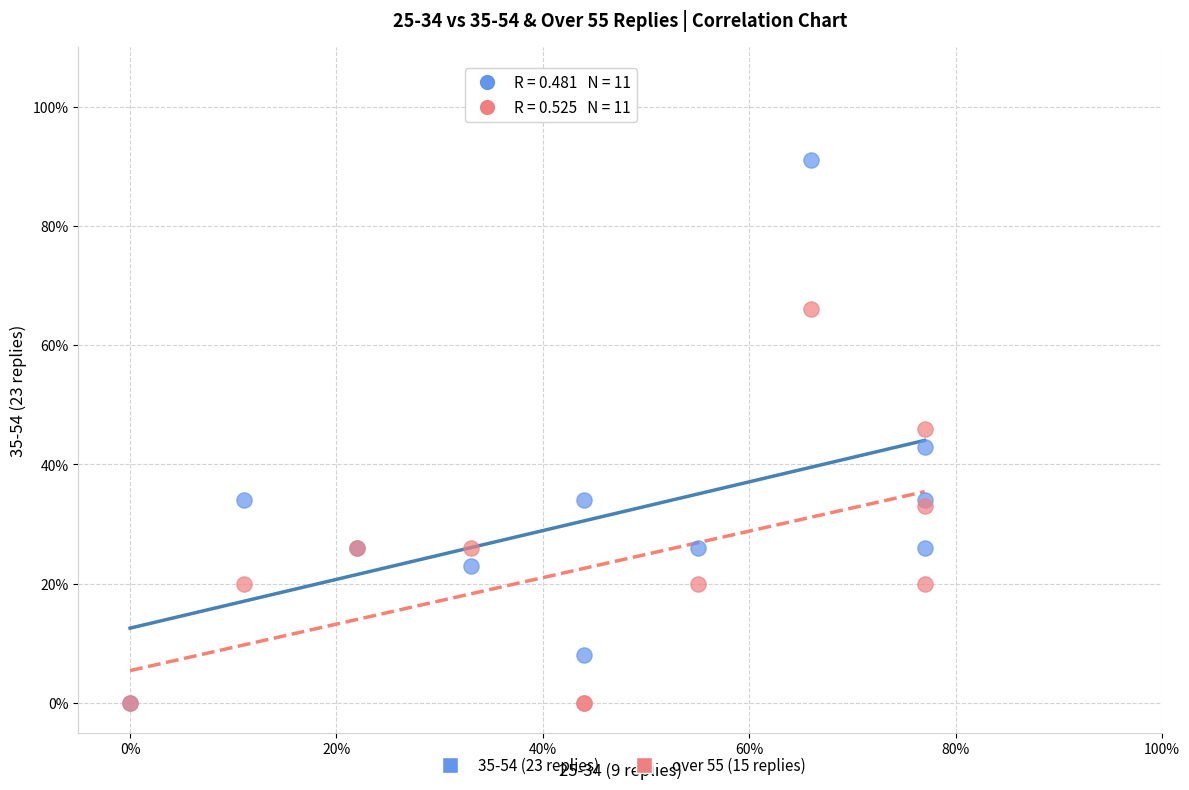

Which series has the largest Y range (max minus min)?

35-54 (23 replies)